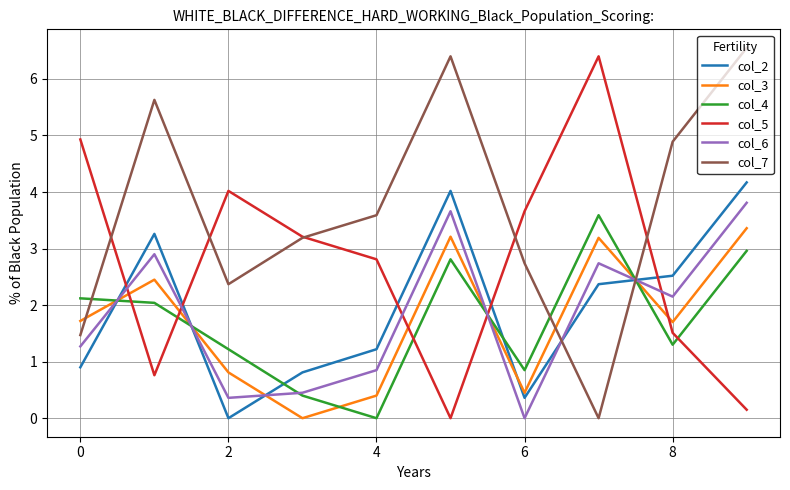

Which series ends up on top after the final intersection of col_5 and col_4?

col_4